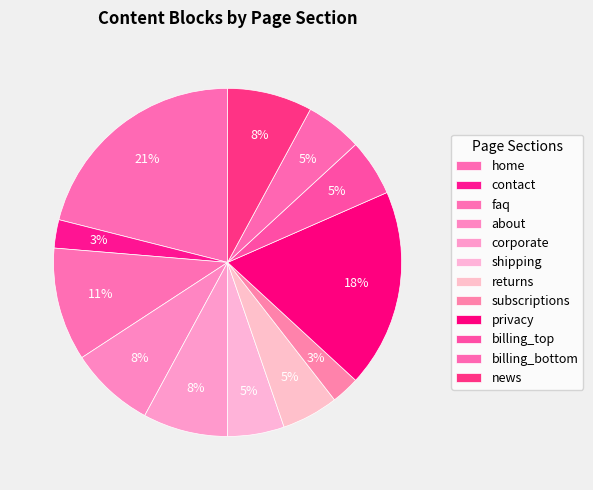

Does shipping represent more than half of the total?

No